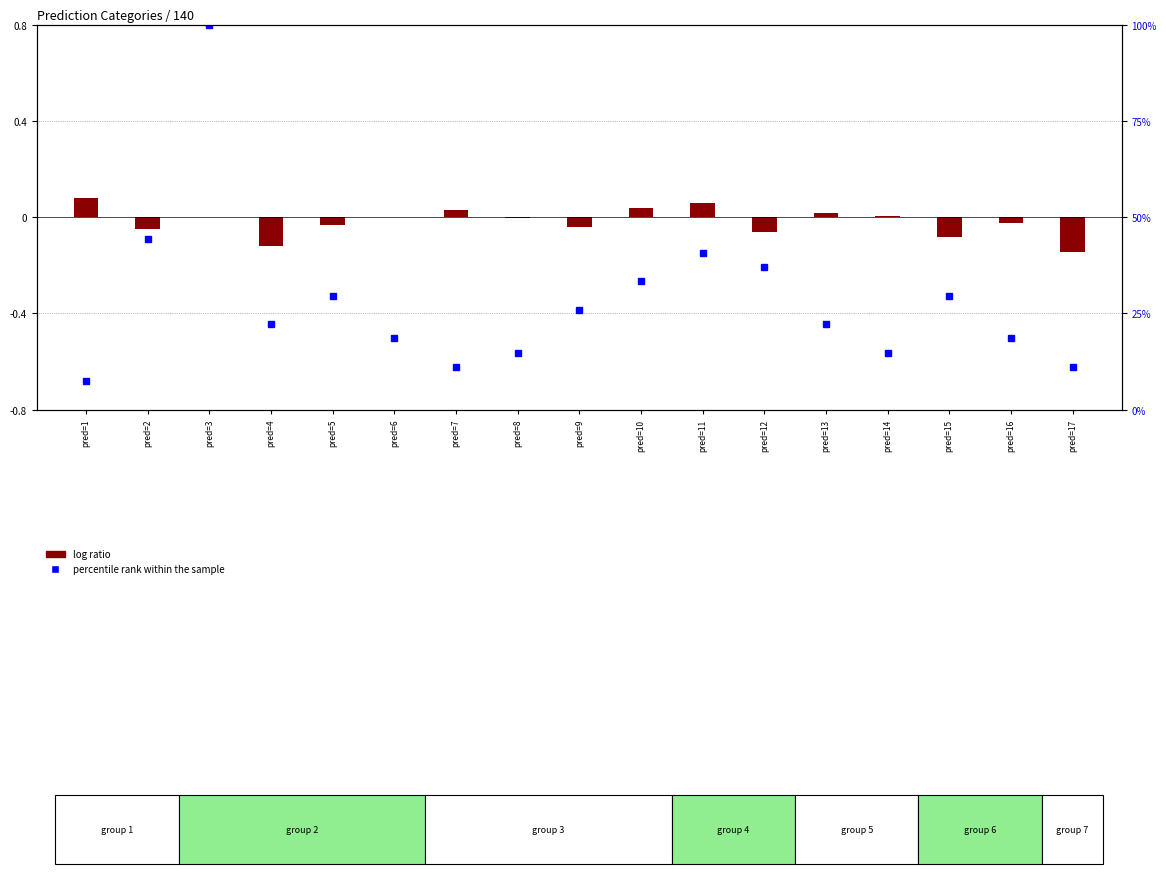

Rank the categories by value from lowest to highest.

pred=17, pred=4, pred=15, pred=12, pred=2, pred=9, pred=5, pred=16, pred=8, pred=3, pred=6, pred=14, pred=13, pred=7, pred=10, pred=11, pred=1